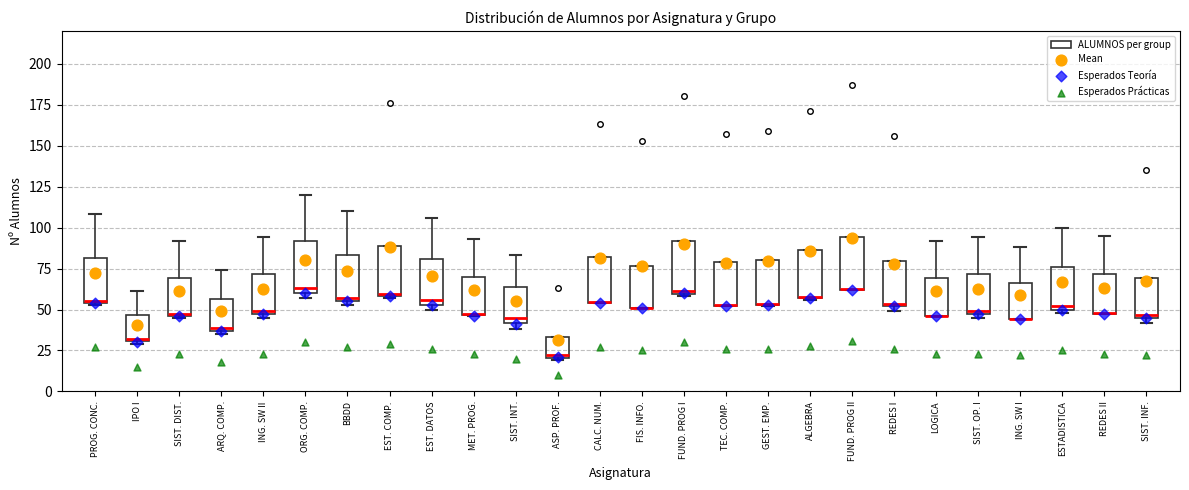

Reading left to right, transcribe this box plot: for each box, give where its median line is, the range the box spans, and where its two whiskers end, as read against the y-axis. The values are not printed on the chart, so give them approximately, as read against the axis.

PROG. CONC.: median 55, box 55 to 80, whiskers 55 to 110
IPO I: median 30, box 30 to 45, whiskers 30 to 60
SIST. DIST.: median 45, box 45 to 70, whiskers 45 to 90
ARQ. COMP.: median 40, box 35 to 55, whiskers 35 (just below the box's lower edge) to 75
ING. SW II: median 50, box 45 to 70, whiskers 45 (just below the box's lower edge) to 95
ORG. COMP.: median 65, box 60 to 90, whiskers 55 to 120
BBDD: median 55 (just above the box's lower edge), box 55 to 85, whiskers 55 (just below the box's lower edge) to 110
EST. COMP.: median 60, box 60 to 90, whiskers 55 to 90
EST. DATOS: median 55 (just above the box's lower edge), box 55 to 80, whiskers 50 to 105
MET. PROG.: median 45 (drawn on the box's lower edge), box 45 to 70, whiskers 45 to 95
SIST. INT.: median 45, box 40 to 65, whiskers 40 (just below the box's lower edge) to 85
ASP. PROF.: median 20, box 20 to 35, whiskers 20 to 35
CALC. NUM.: median 55 (drawn on the box's lower edge), box 55 to 80, whiskers 55 to 80
FIS. INFO.: median 50 (drawn on the box's lower edge), box 50 to 75, whiskers 50 to 75
FUND. PROG I: median 60, box 60 to 90, whiskers 60 to 90
TEC. COMP.: median 55 (drawn on the box's lower edge), box 50 to 80, whiskers 50 to 80
GEST. EMP.: median 55 (drawn on the box's lower edge), box 55 to 80, whiskers 50 to 80
ALGEBRA: median 60 (drawn on the box's lower edge), box 55 to 85, whiskers 55 to 85
FUND. PROG II: median 65 (drawn on the box's lower edge), box 60 to 95, whiskers 60 to 95
REDES I: median 55, box 50 to 80, whiskers 50 (just below the box's lower edge) to 80
LOGICA: median 45 (drawn on the box's lower edge), box 45 to 70, whiskers 45 to 90
SIST. OP. I: median 50, box 45 to 70, whiskers 45 (just below the box's lower edge) to 95
ING. SW I: median 45 (drawn on the box's lower edge), box 45 to 65, whiskers 45 to 90
ESTADISTICA: median 50 (just above the box's lower edge), box 50 to 75, whiskers 50 (just below the box's lower edge) to 100
REDES II: median 50 (drawn on the box's lower edge), box 50 to 70, whiskers 45 to 95
SIST. INF.: median 45, box 45 to 70, whiskers 40 to 70